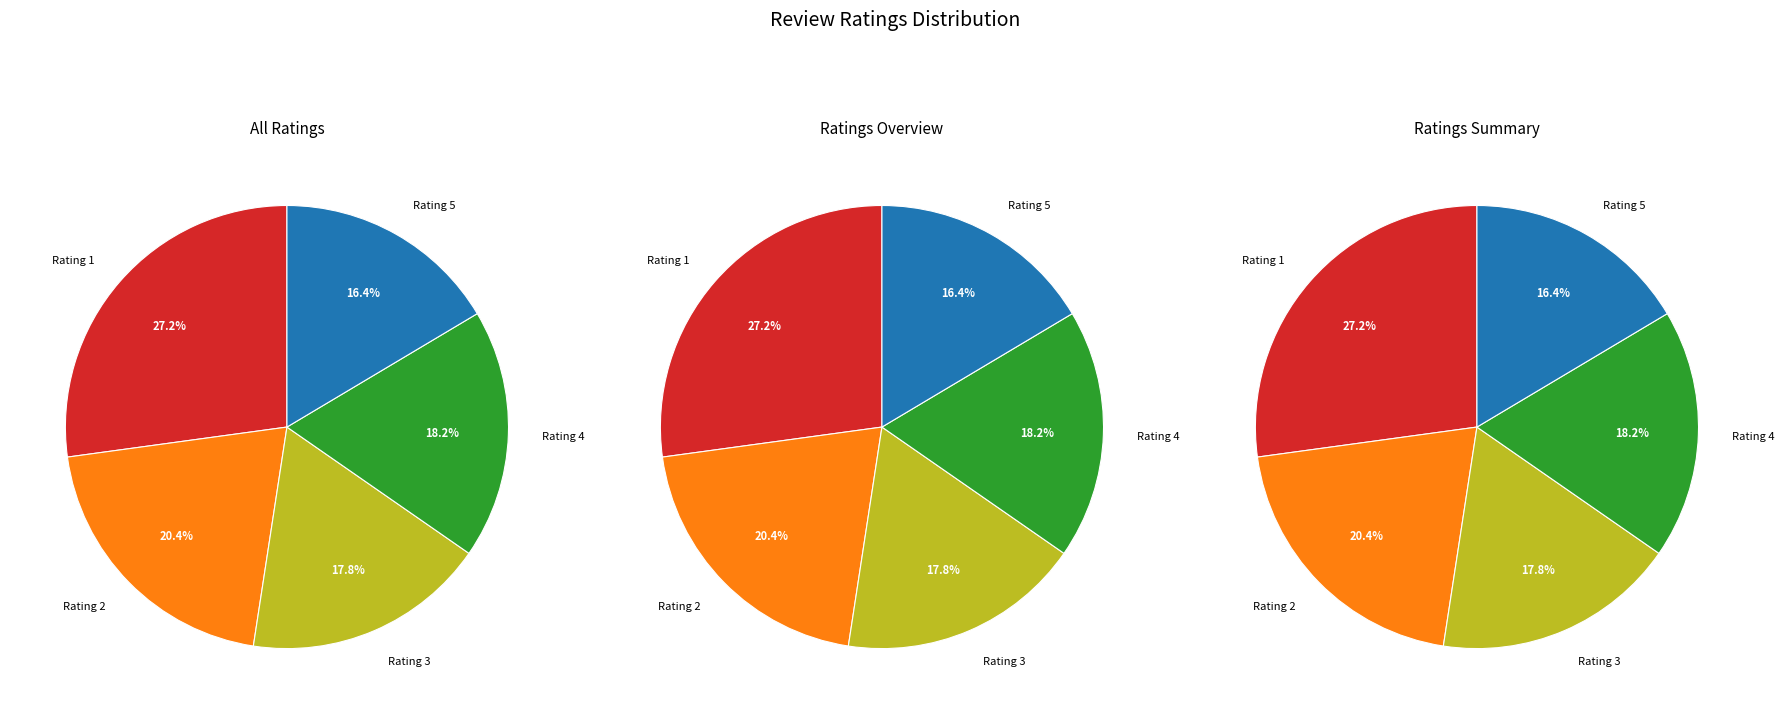

To the nearest percent, what is the average slice percentage?

20%